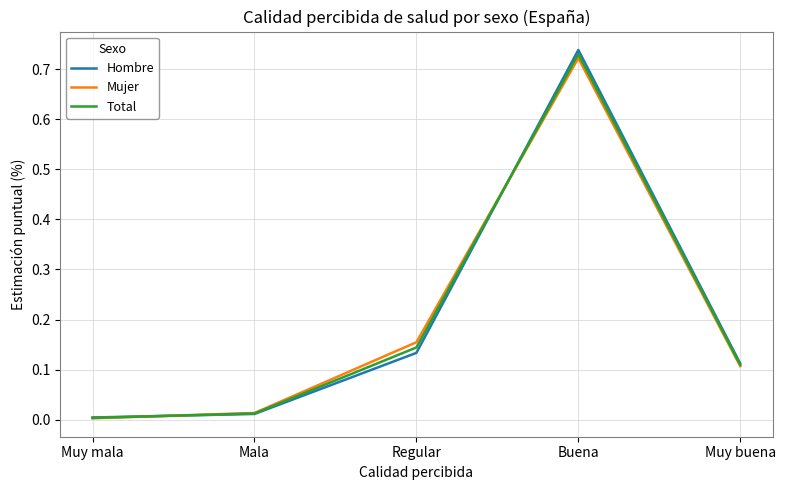

Which series has the largest range (max minus min)?

Hombre